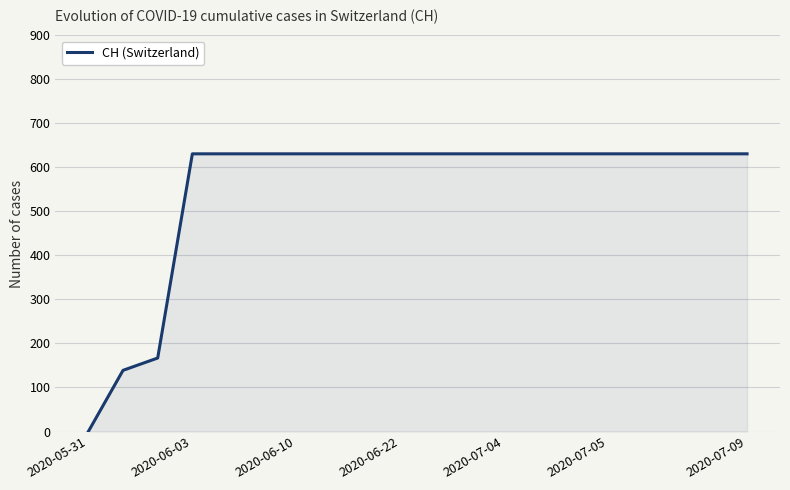

What is the difference between the maximum and minimum values?

631